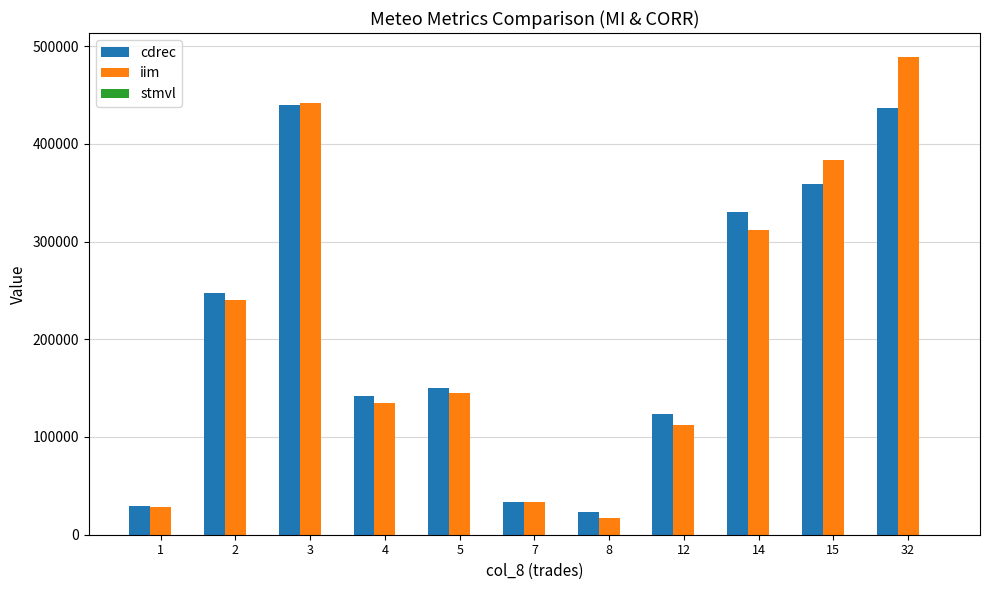

What is the sum of all iim values?

2337330.0